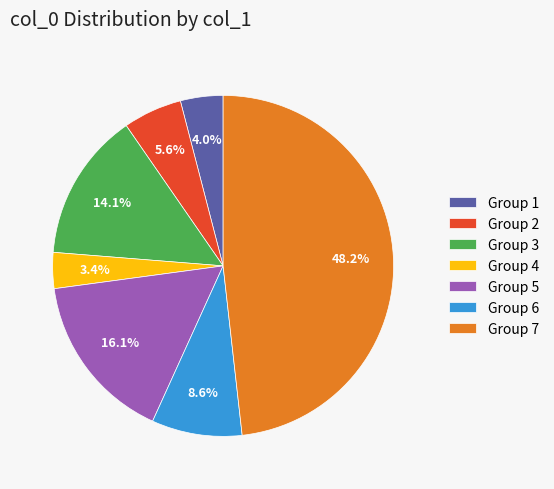

What is the ratio of the value at Group 3 to the value at Group 7?

0.3